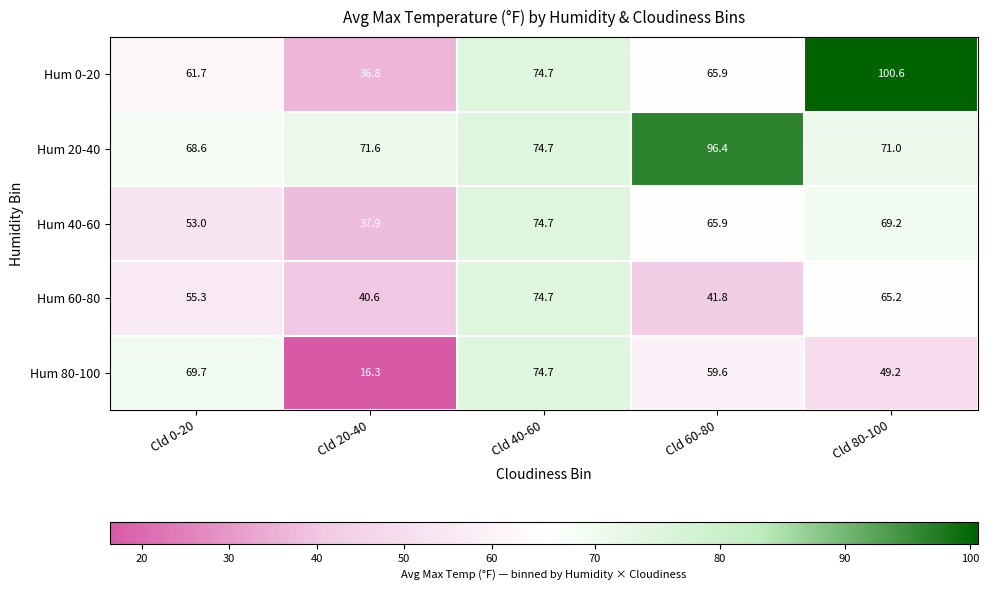

How many series are shown in this chart?

5